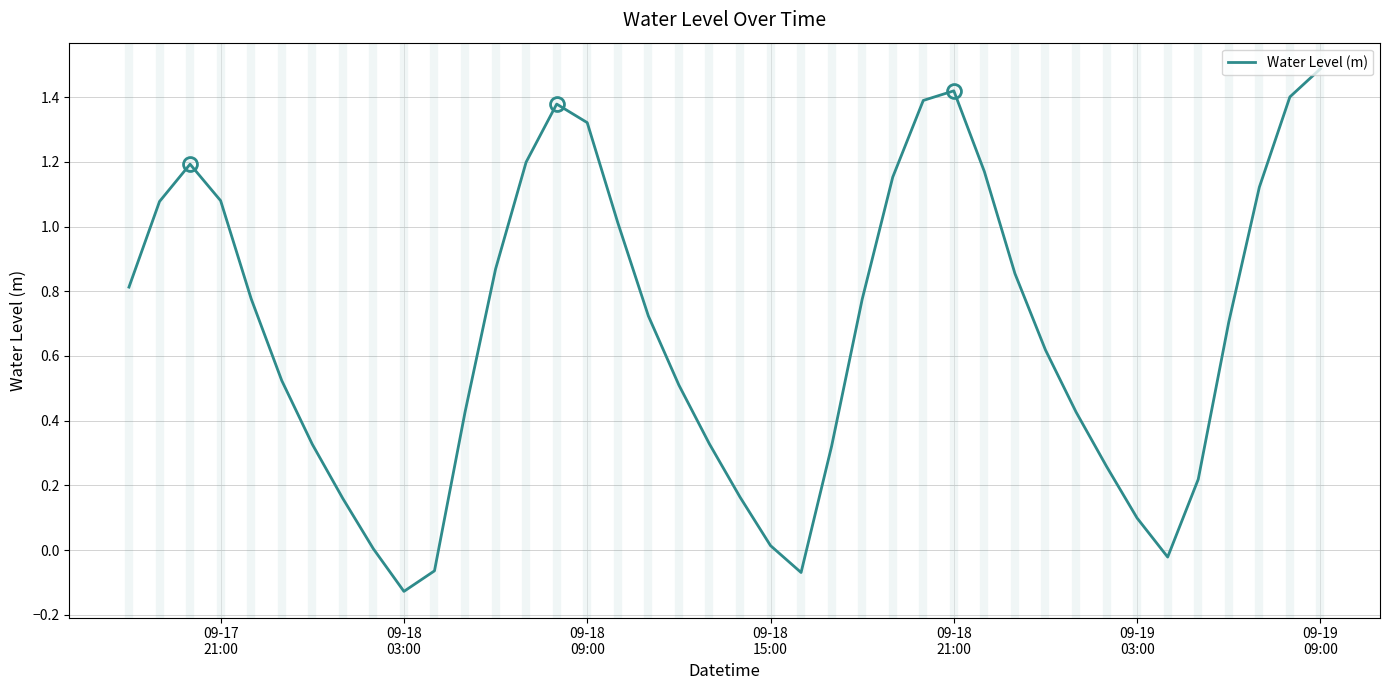

What is the maximum value shown in the chart?

1.5